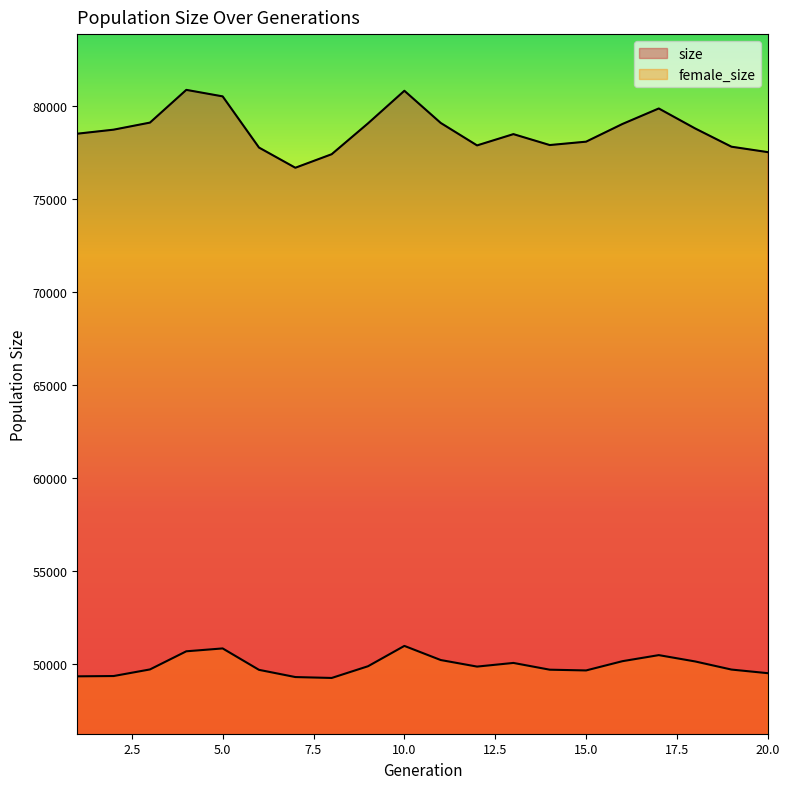

Reading left to right, extract all data points from this chart.

size: 1=78529	2=78746	3=79126	4=80887	5=80537	6=77783	7=76697	8=77425	9=79086	10=80839	11=79108	12=77899	13=78506	14=77918	15=78100	16=79052	17=79886	18=78812	19=77829	20=77537
female_size: 1=49334	2=49350	3=49705	4=50681	5=50835	6=49683	7=49295	8=49246	9=49877	10=50971	11=50211	12=49858	13=50055	14=49691	15=49651	16=50149	17=50475	18=50135	19=49698	20=49503